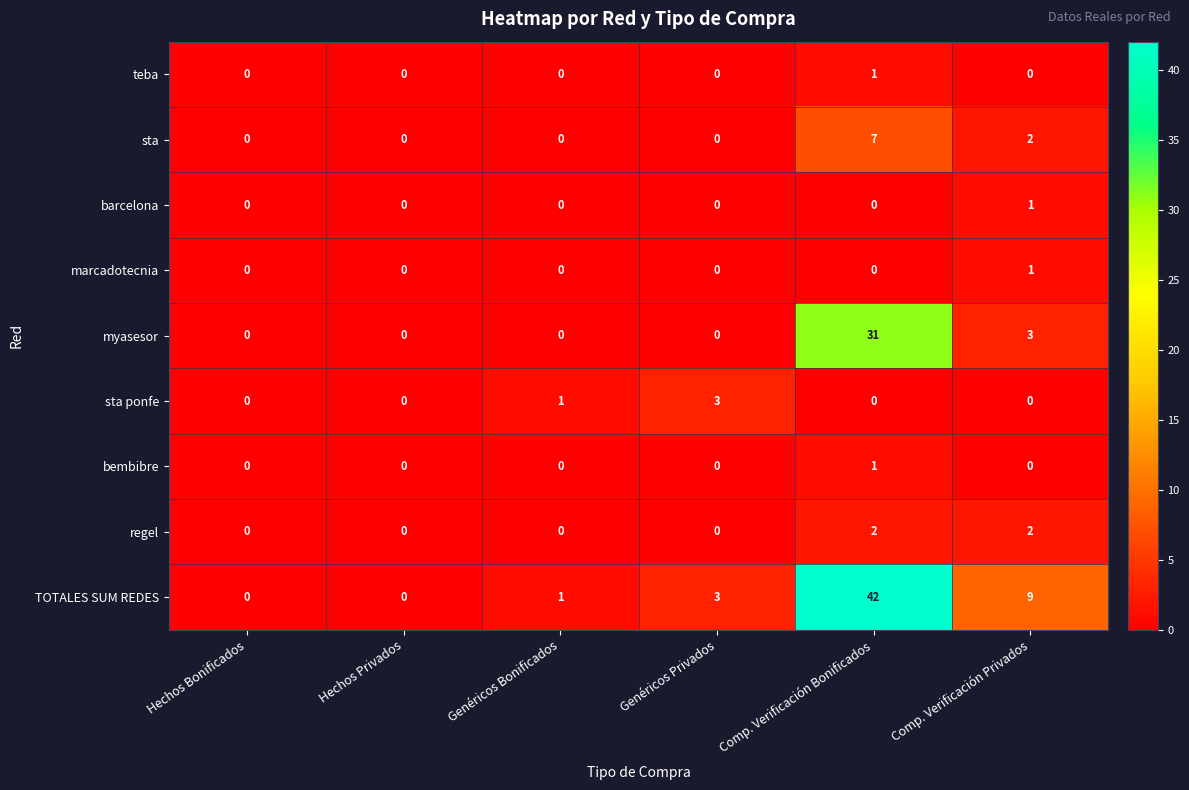

How many distinct data groups are displayed?

9